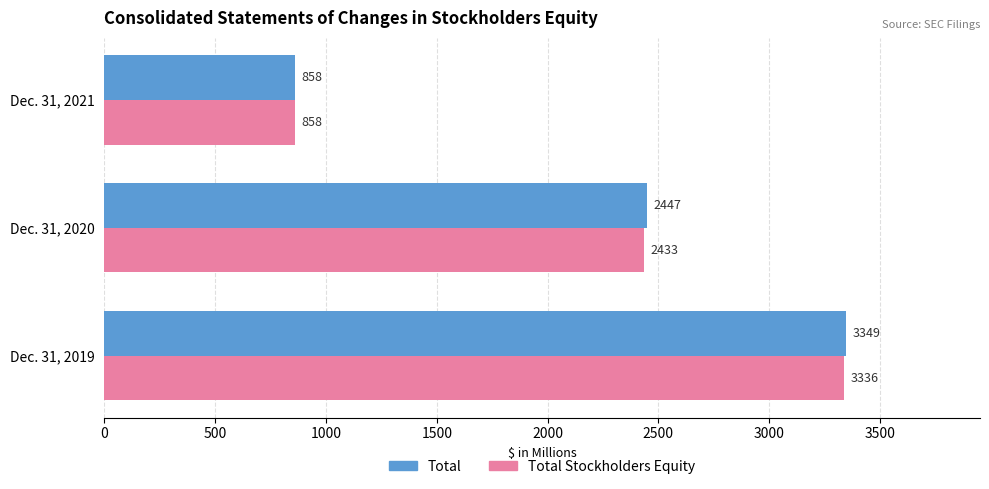

The value of Total at Dec. 31, 2021 is 1201. True or false?

False